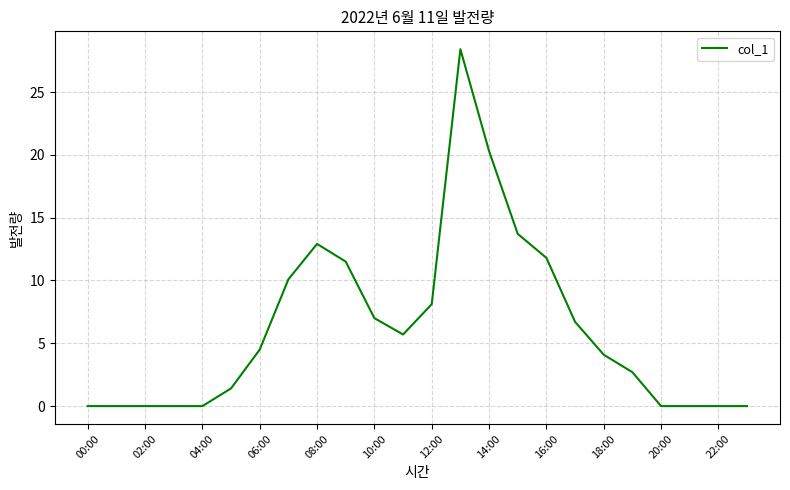

What is the difference between the maximum and minimum values?

28.4